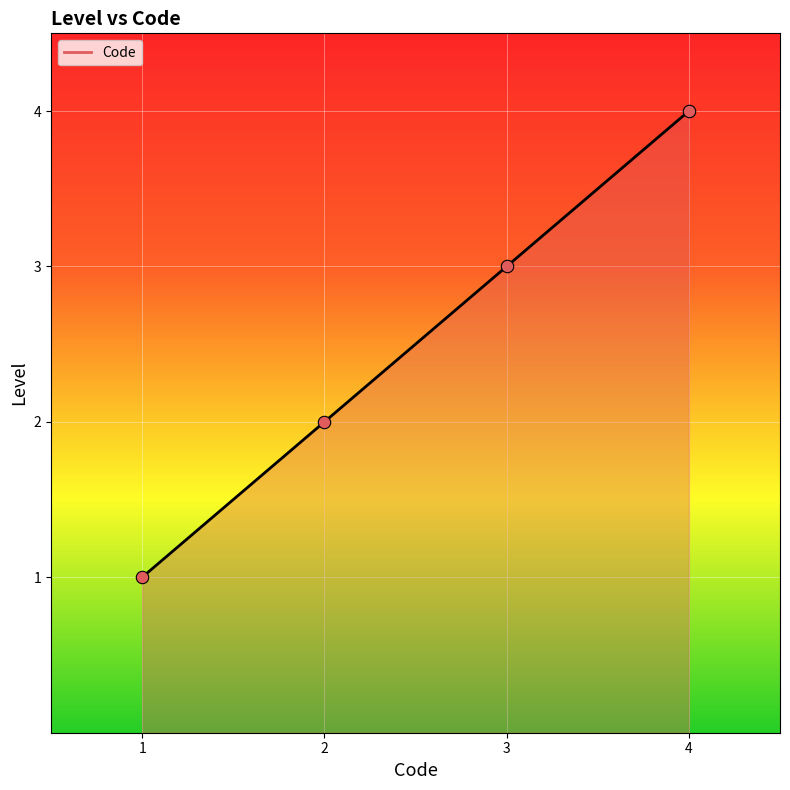

What is the change in value from 3 to 4?

+1